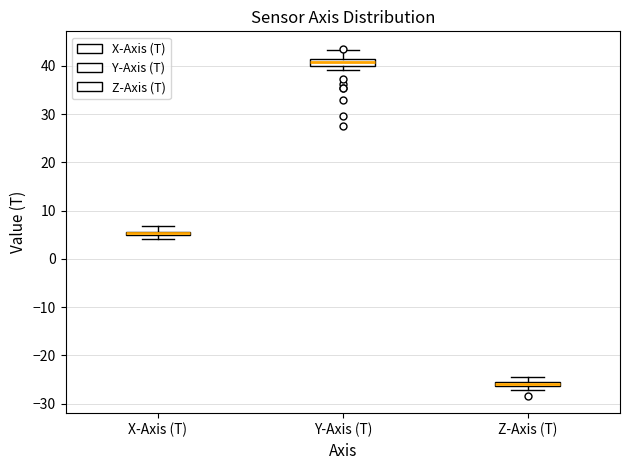

Which box has the highest median line?

Y-Axis (T)